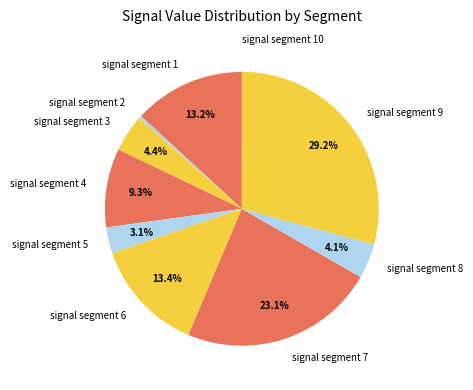

To the nearest percent, what percentage of the pie is signal segment 5?

3%